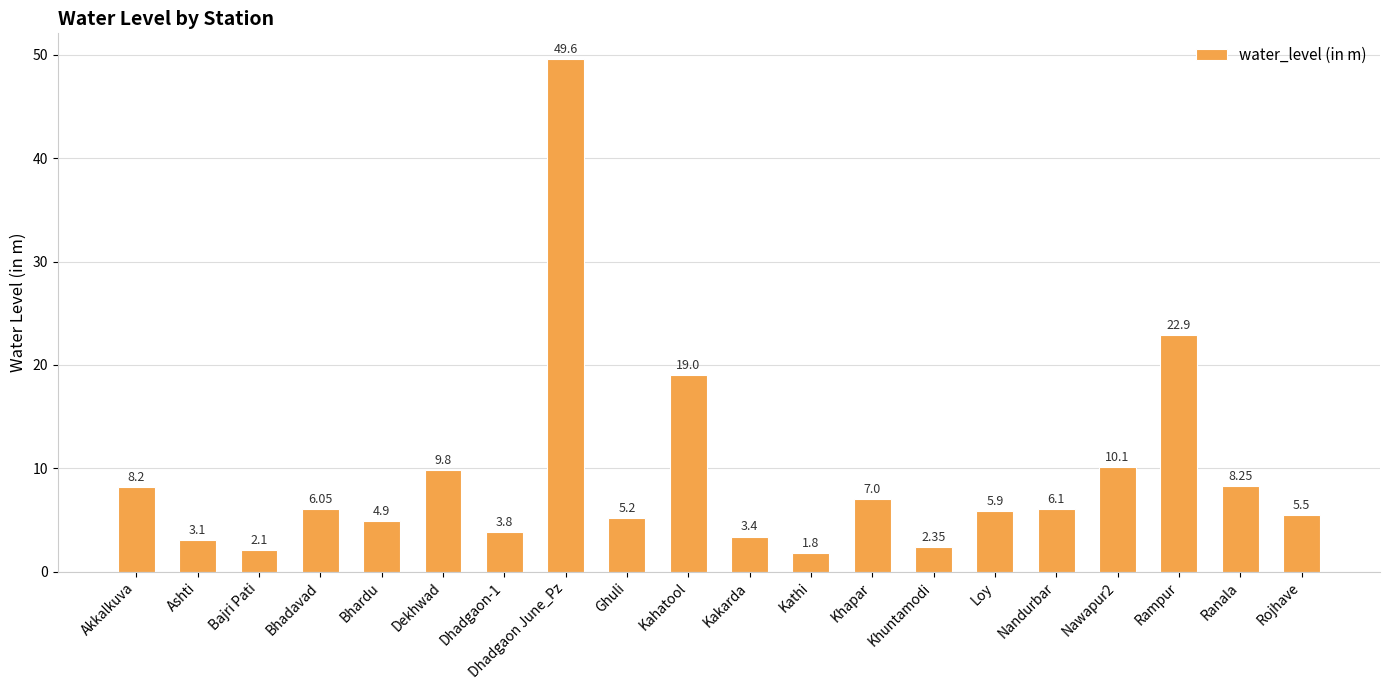

List the labels in order of value, smallest first.

Kathi, Bajri Pati, Khuntamodi, Ashti, Kakarda, Dhadgaon-1, Bhardu, Ghuli, Rojhave, Loy, Bhadavad, Nandurbar, Khapar, Akkalkuva, Ranala, Dekhwad, Nawapur2, Kahatool, Rampur, Dhadgaon June_Pz